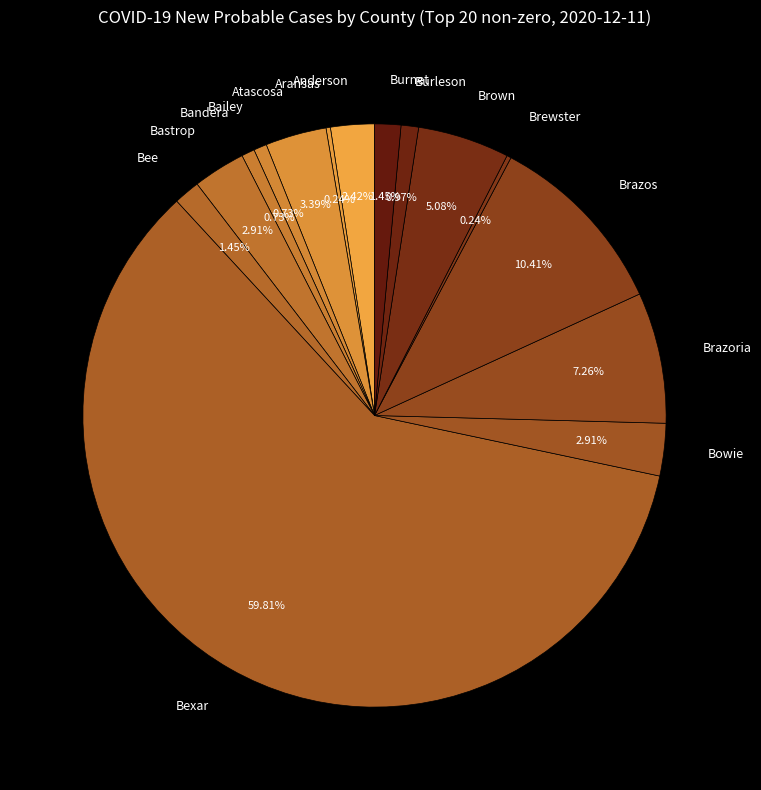

Between Brazoria and Burleson, which is larger?

Brazoria